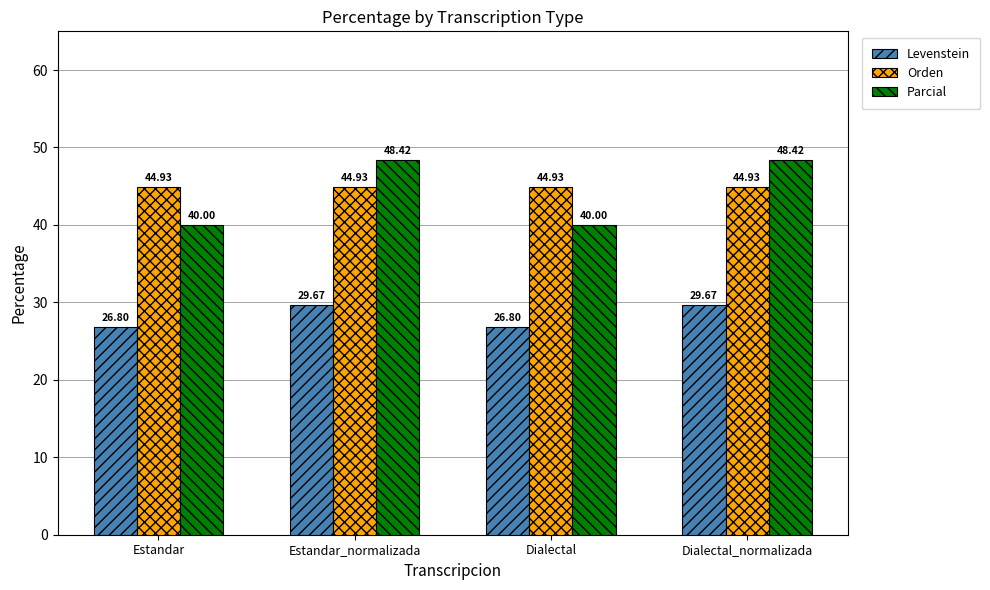

What is the label of the 4th bar from the right?

Estandar